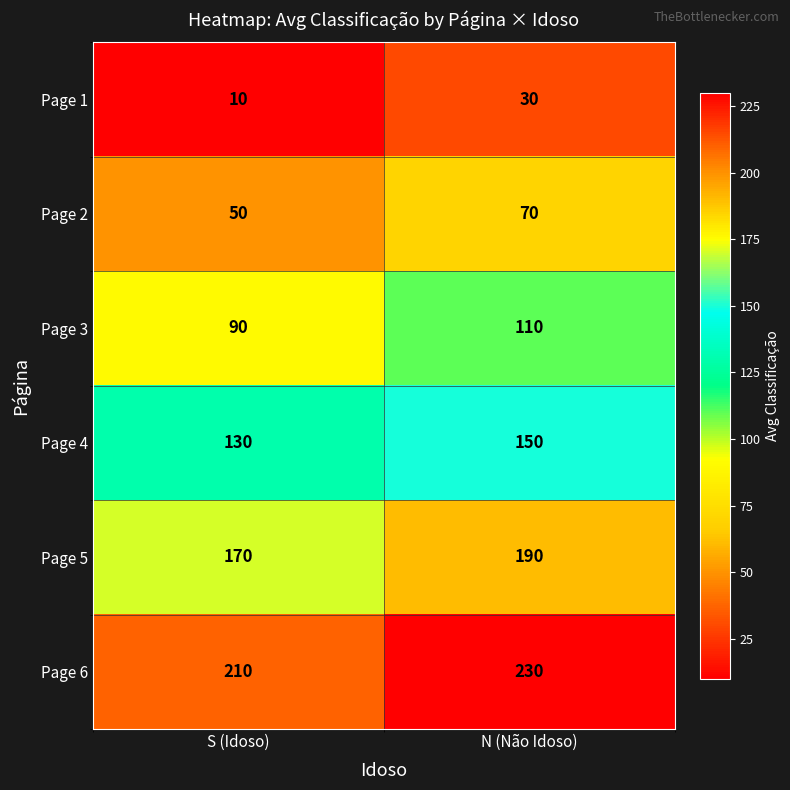

True or false: Page 1 has a value of 30 at N (Não Idoso).

True